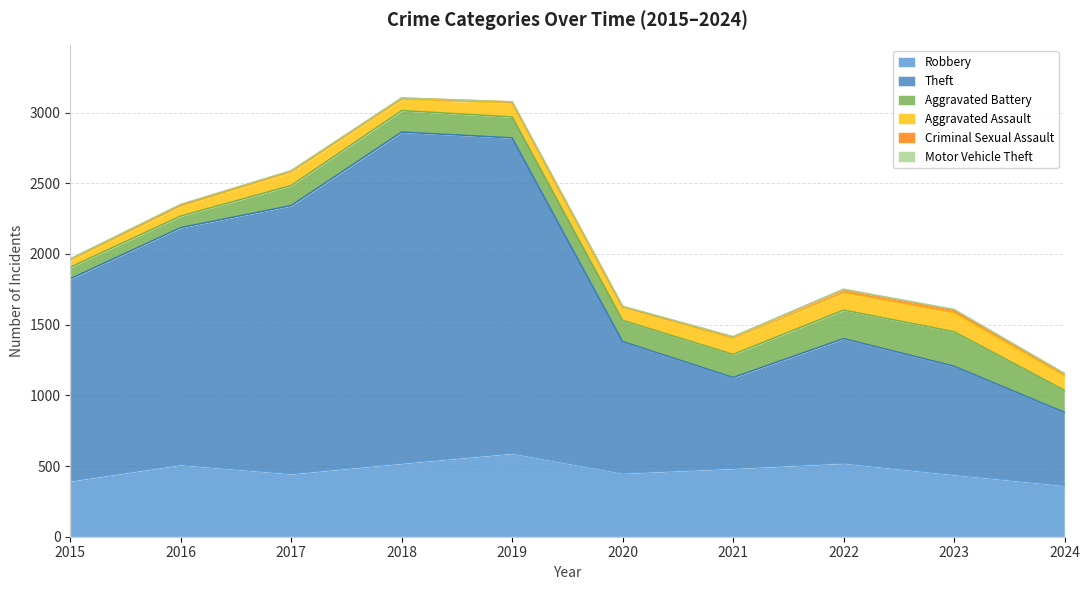

True or false: Motor Vehicle Theft and Criminal Sexual Assault intersect in this chart.

False